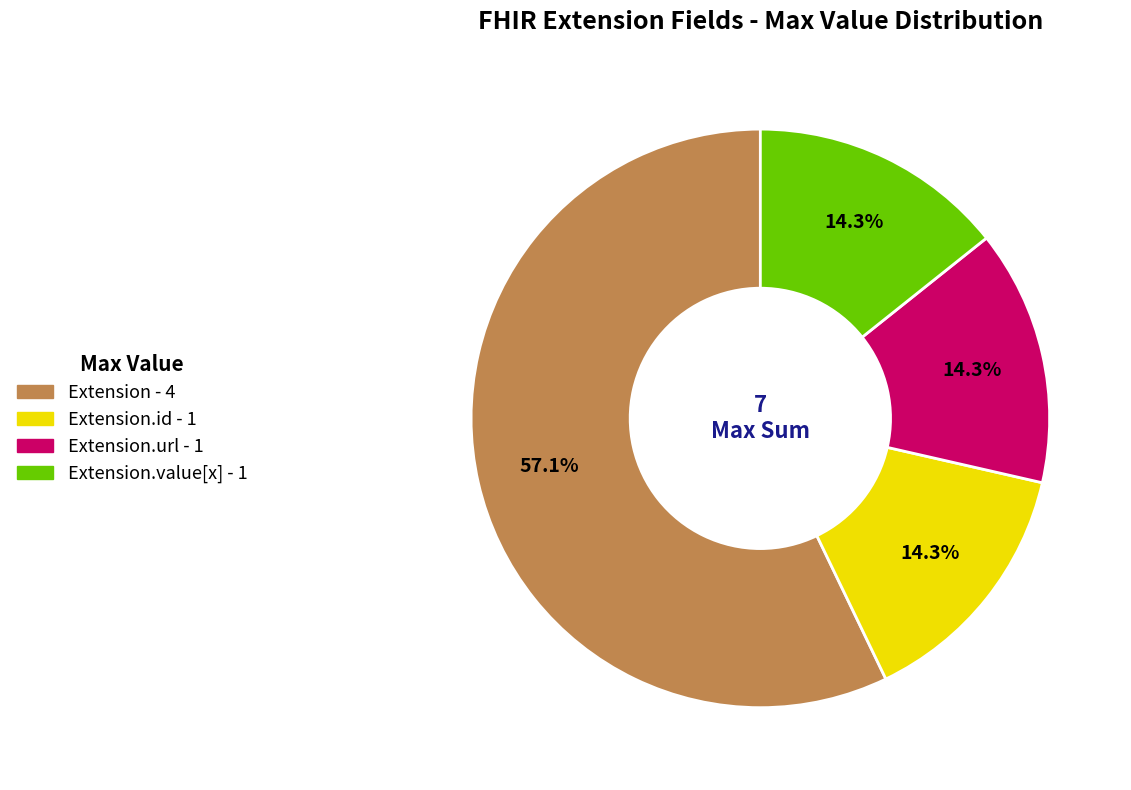

How many segments does this pie chart have?

4